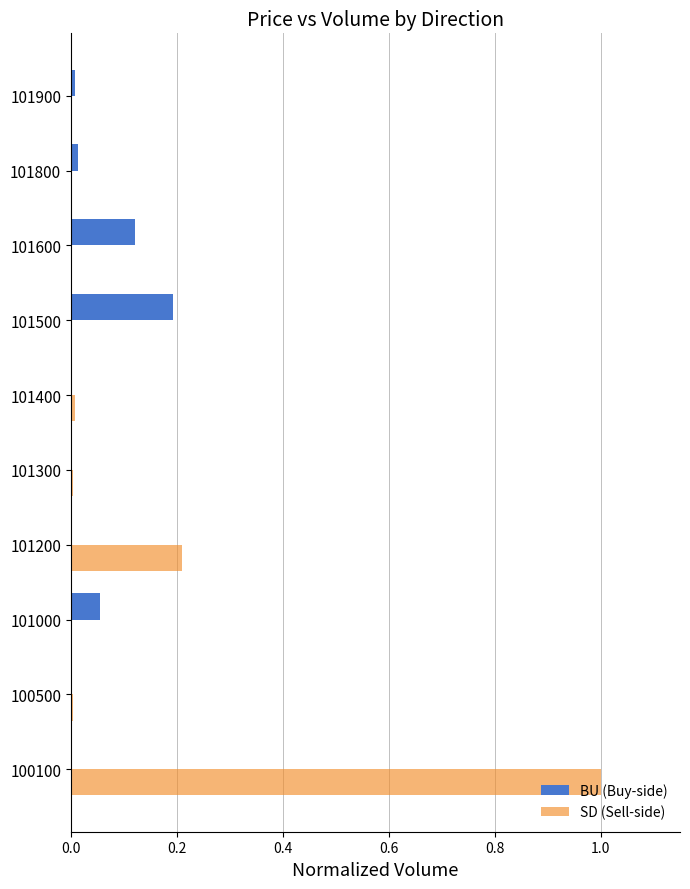

Is it true that BU (Buy-side) equals 0.0 at 101400?

True